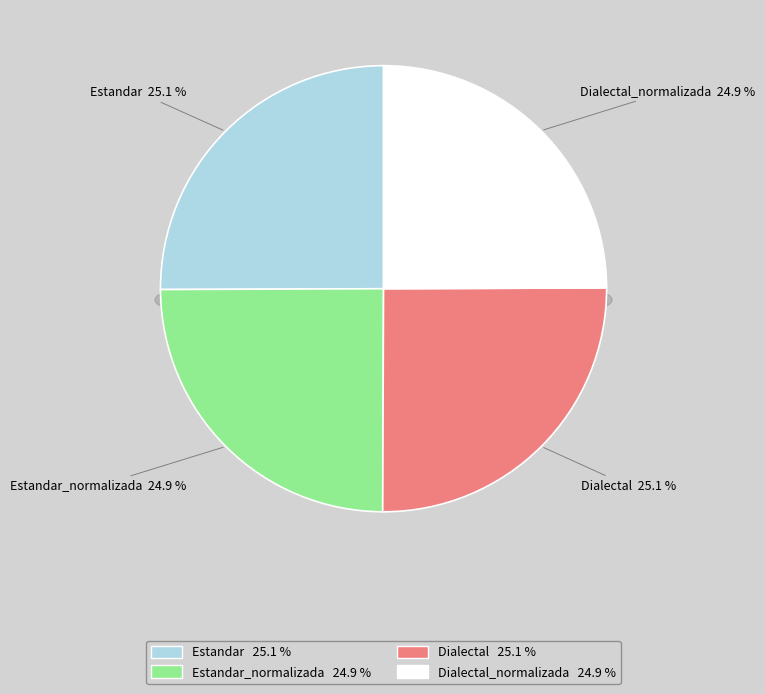

How many slices are in this pie chart?

4